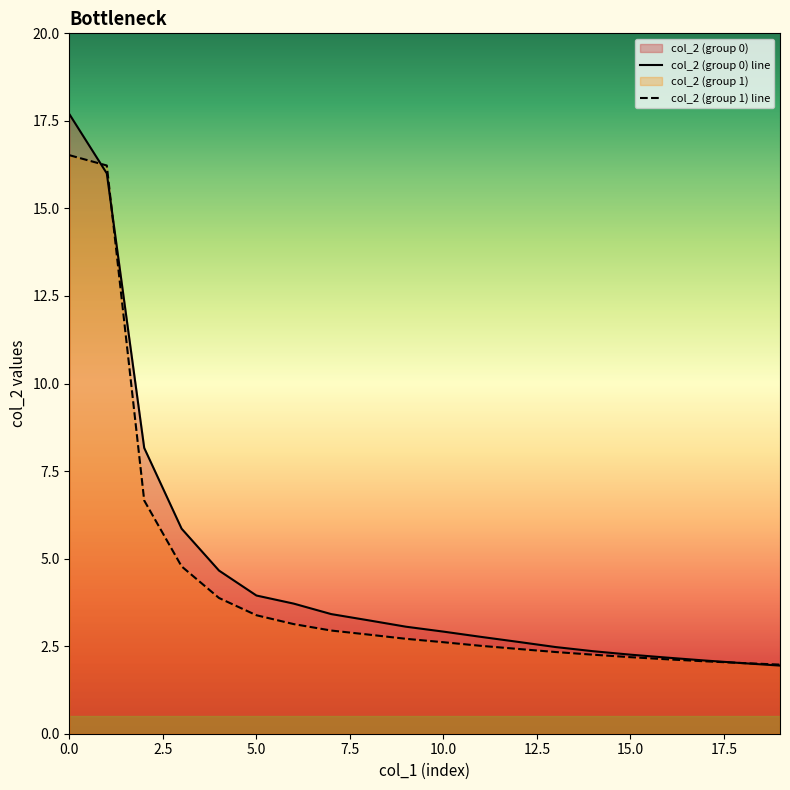

Rank the categories by value from lowest to highest.

19, 18, 17, 16, 15, 14, 13, 12, 11, 10, 9, 8, 7, 6, 5, 4, 3, 2, 1, 0